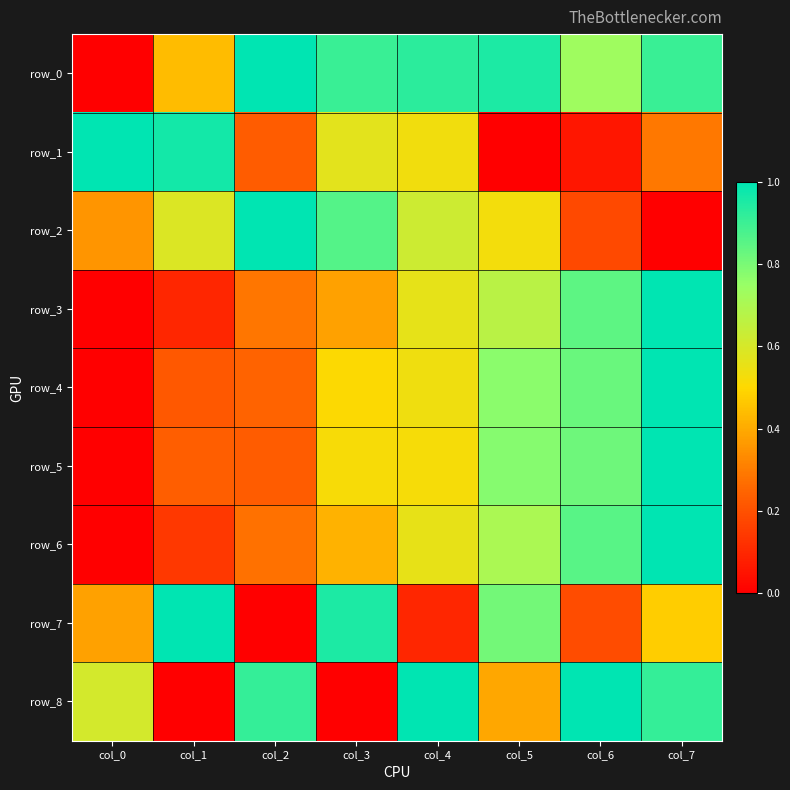

At col_0, list the series in order from smallest to largest.

row_0, row_3, row_4, row_5, row_6, row_2, row_7, row_8, row_1